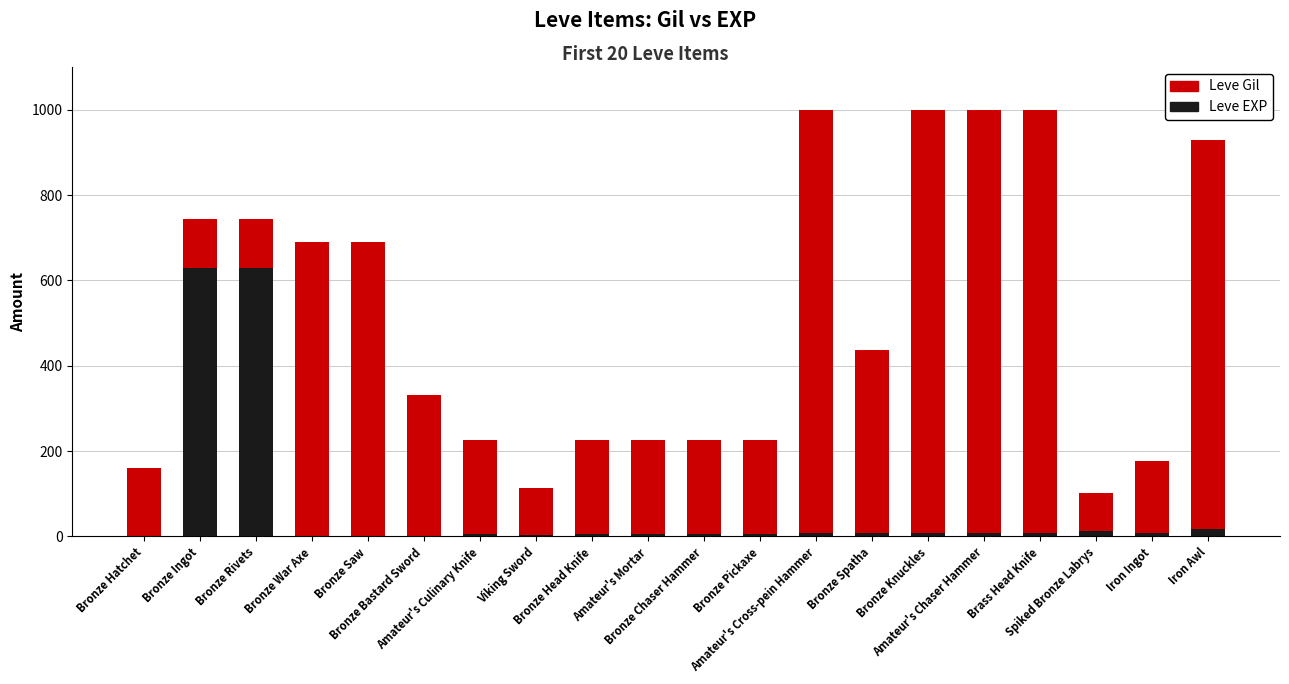

What is the maximum value for Leve EXP?

630